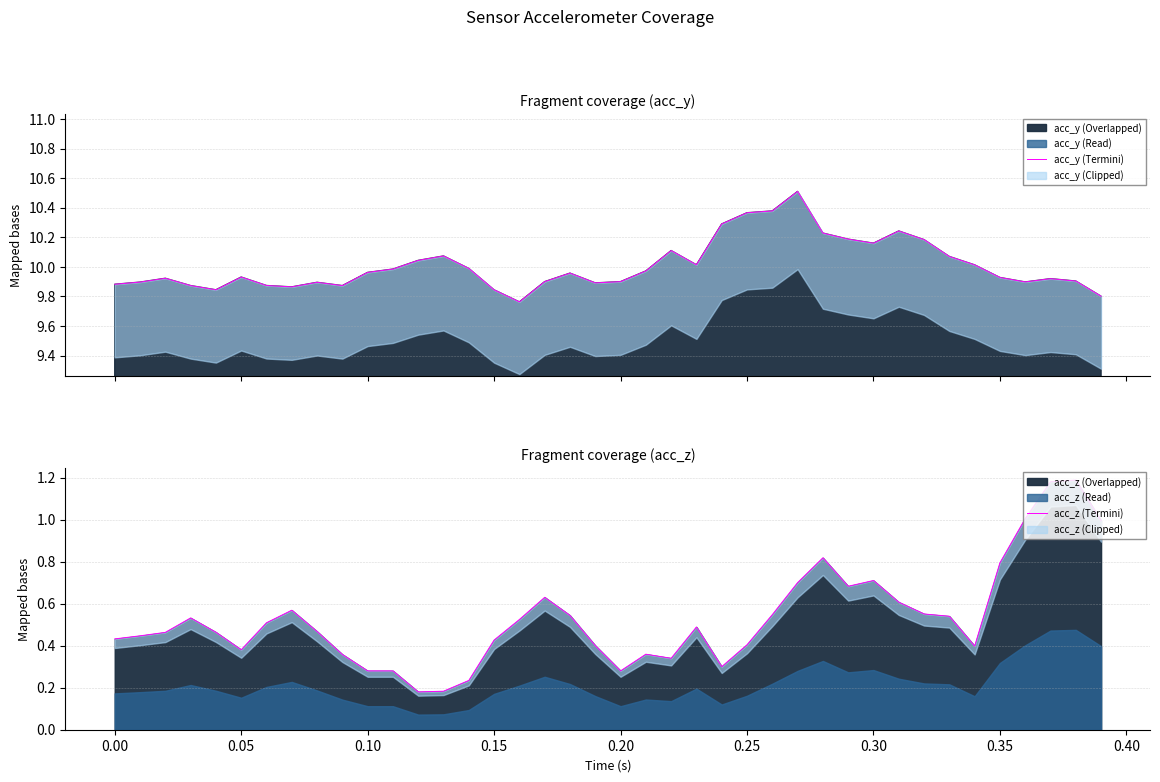

True or false: acc_z (Termini) and acc_y (Termini) cross at least once.

False